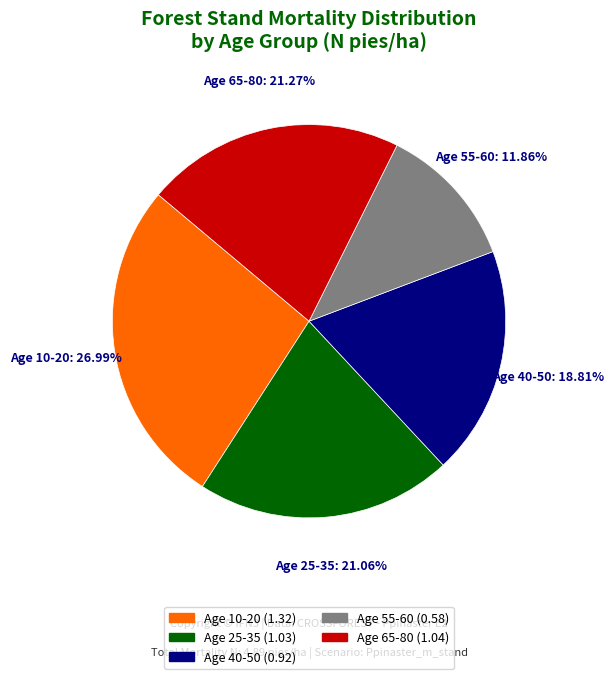

Is there any slice that represents more than half of the pie?

No